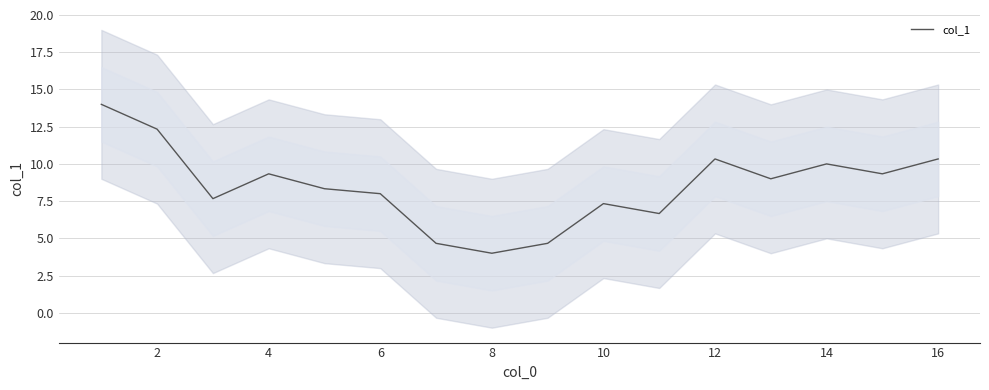

Count the number of data series in this chart.

1